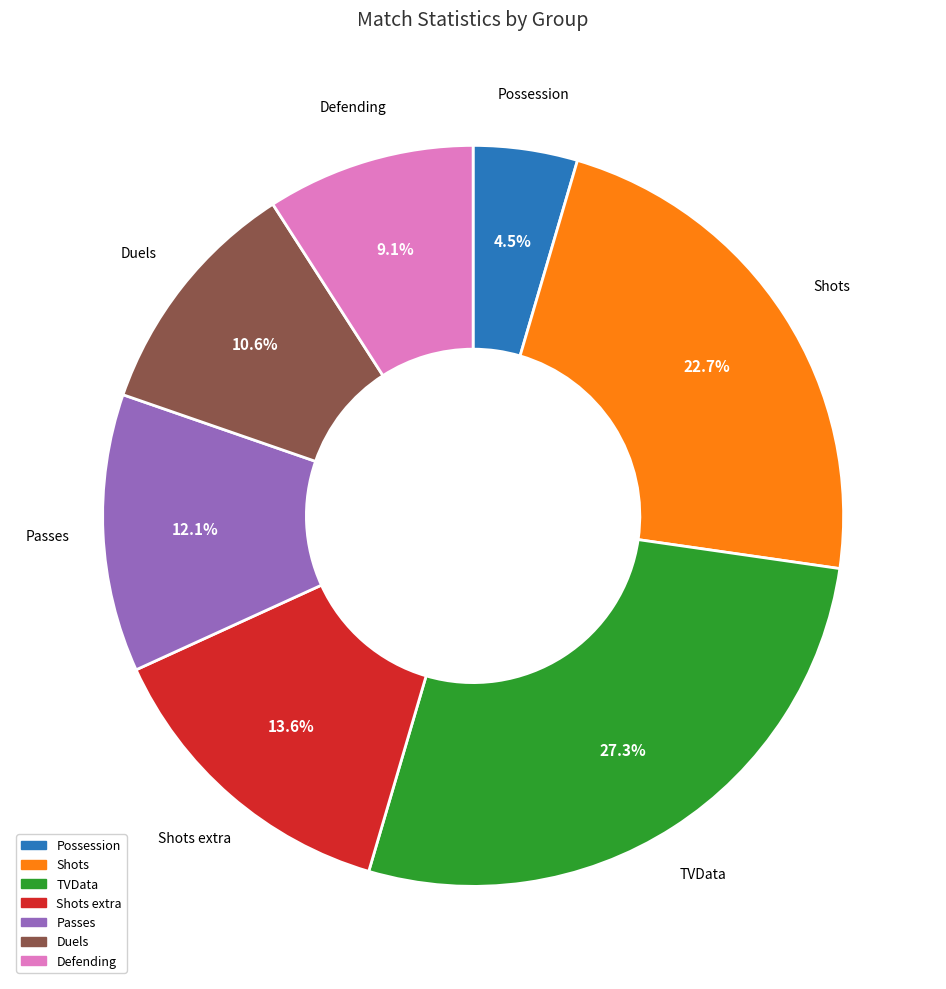

Which has a higher value, Shots or Duels?

Shots